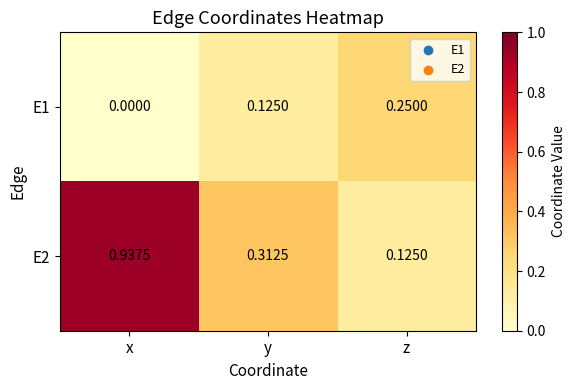

At how many categories does at least one series exceed 0?

3